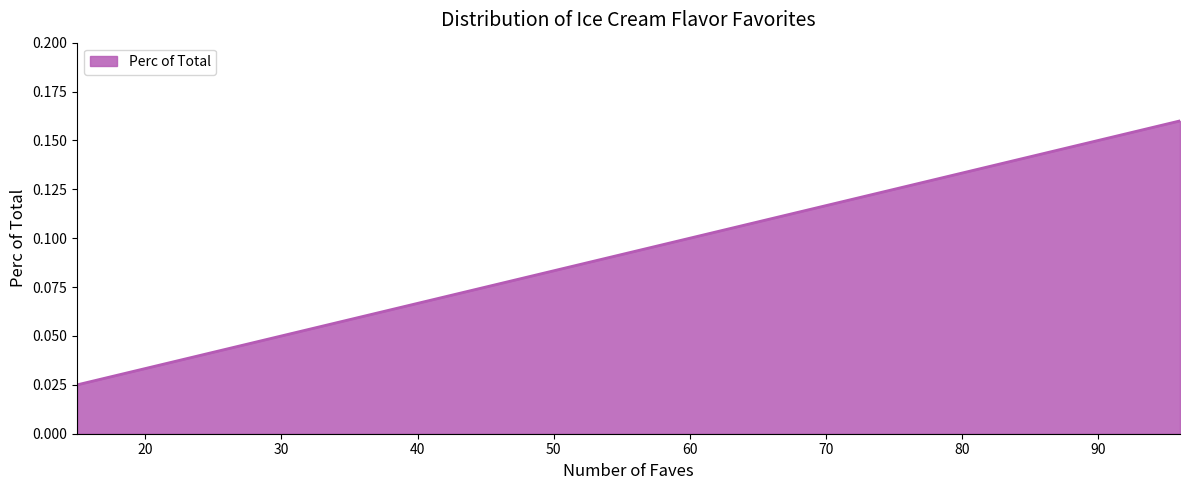

What is the difference between the maximum and minimum values?

0.1